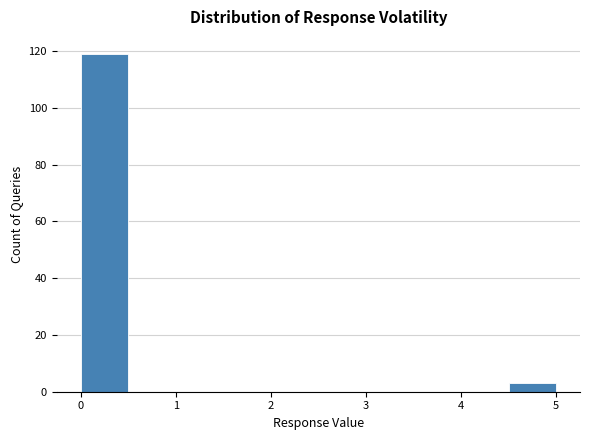

What is the height of the bar covering 0.0 to 0.5 on the x-axis? The values are not printed on the chart, so give them approximately, as read against the axis.

120